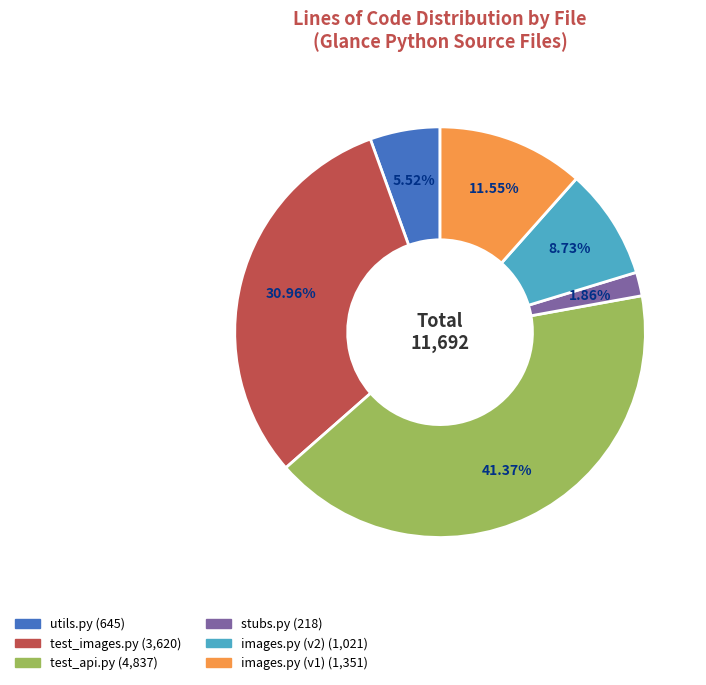

Is the sum of test_api.py and utils.py greater than half?

No